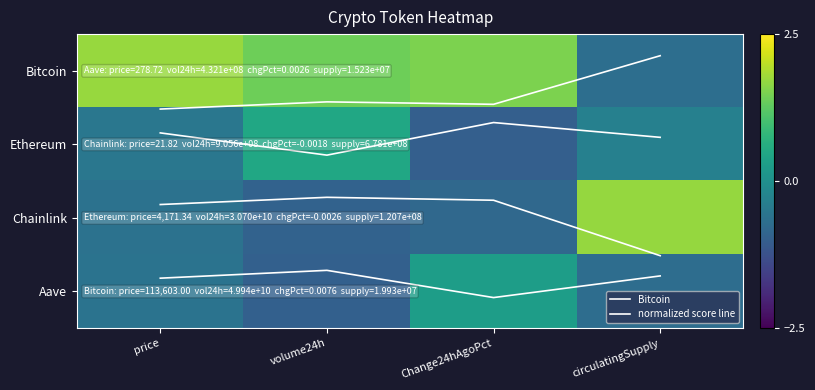

What is the total value across all series at Change24hAgoPct?

0.5